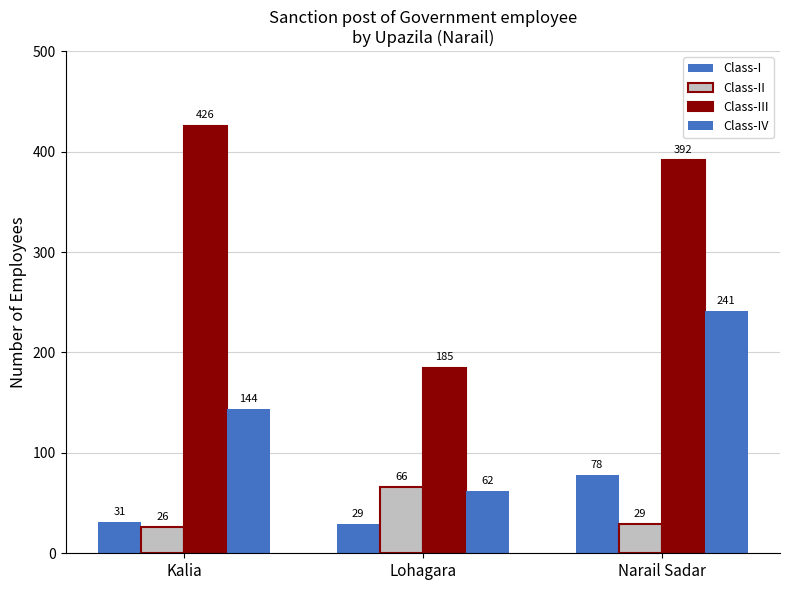

What is the highest value of the Class-II series?

66